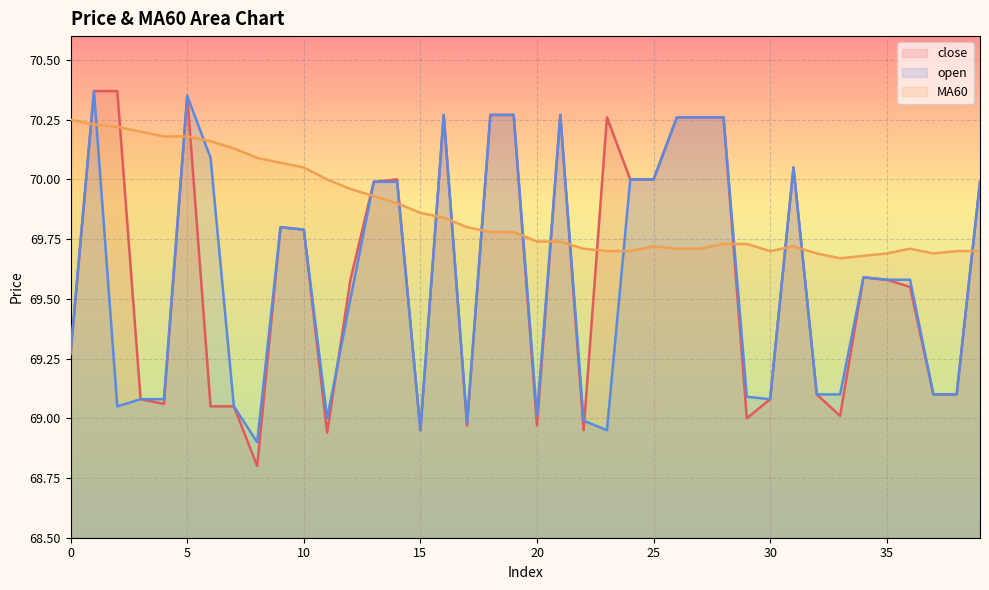

Rank the categories by open value from lowest to highest.

8, 15, 23, 17, 22, 11, 20, 2, 7, 3, 4, 30, 29, 32, 33, 37, 38, 0, 12, 35, 36, 34, 10, 9, 13, 14, 39, 24, 25, 31, 6, 26, 27, 28, 16, 18, 19, 21, 5, 1